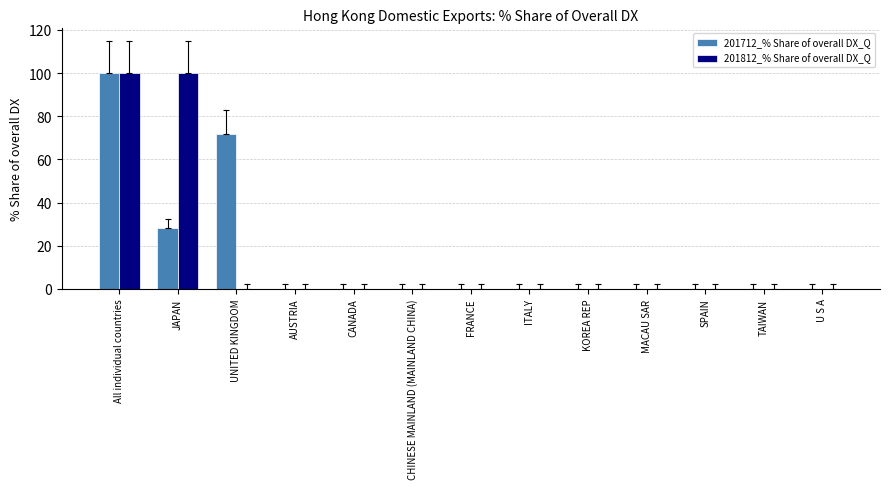

True or false: 201812_% Share of overall DX_Q has a value of 68.0 at FRANCE.

False